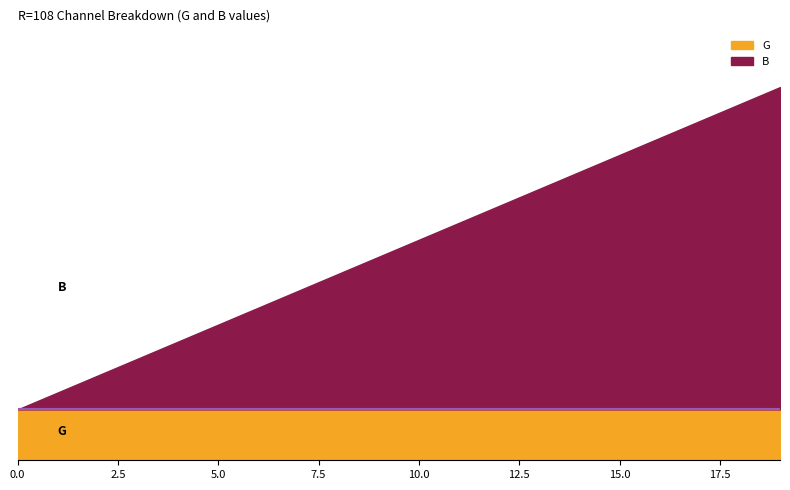

Count the number of data series in this chart.

2